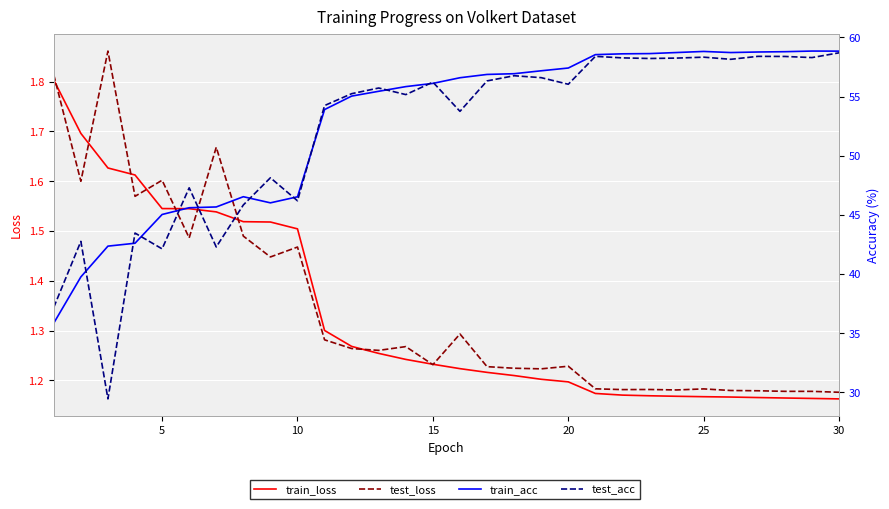

How many interior local valleys does the test_loss series have?

9